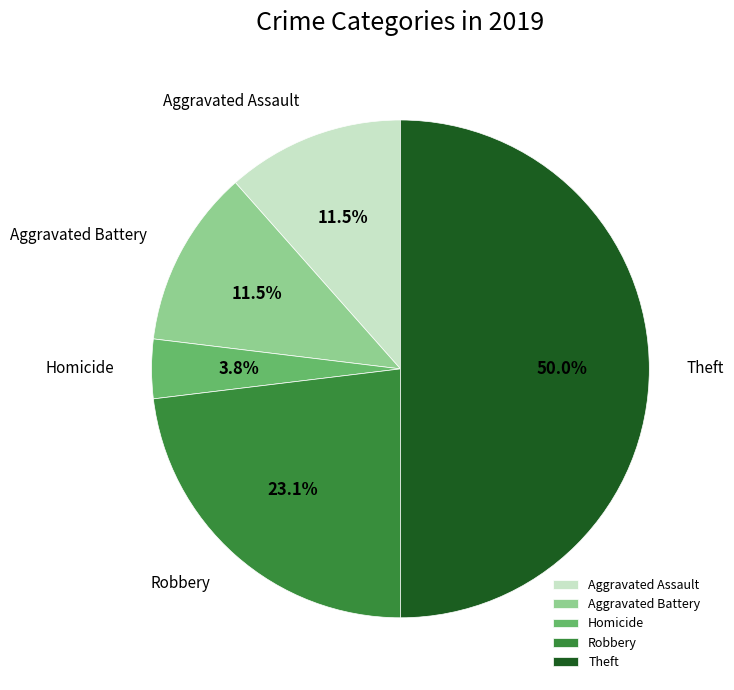

What is the largest slice in the pie chart?

Theft